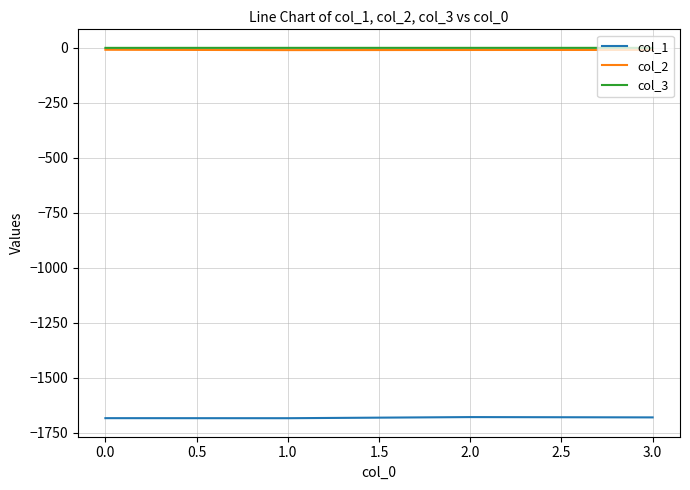

What is the difference between the maximum and minimum values in the col_1 series?

5.1